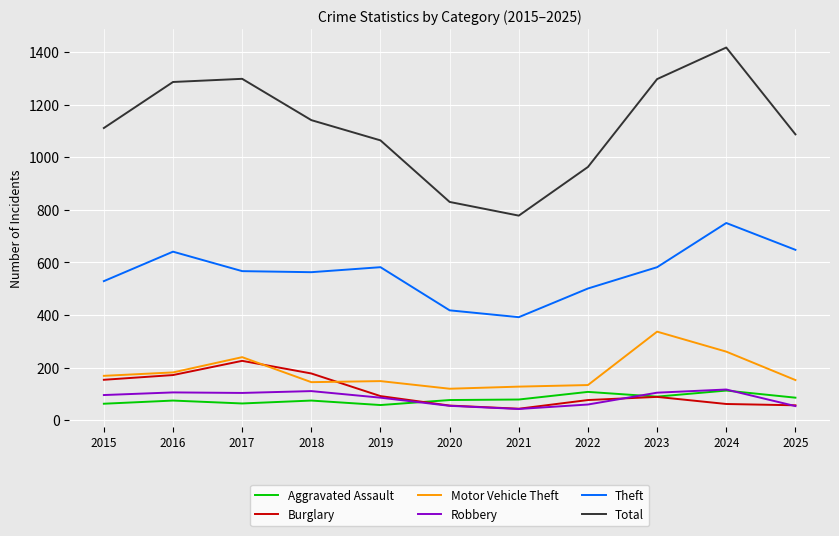

Count the number of categories in the chart.

11